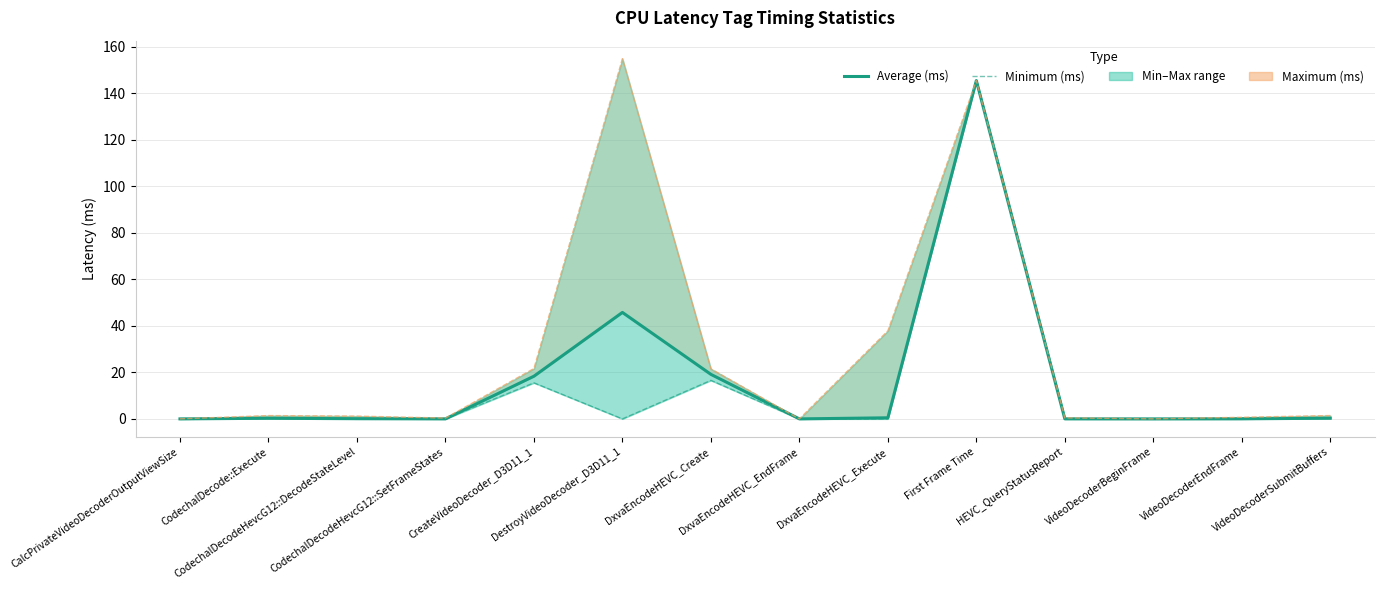

True or false: Minimum (ms) has a value of 0.0 at DxvaEncodeHEVC_Execute.

True